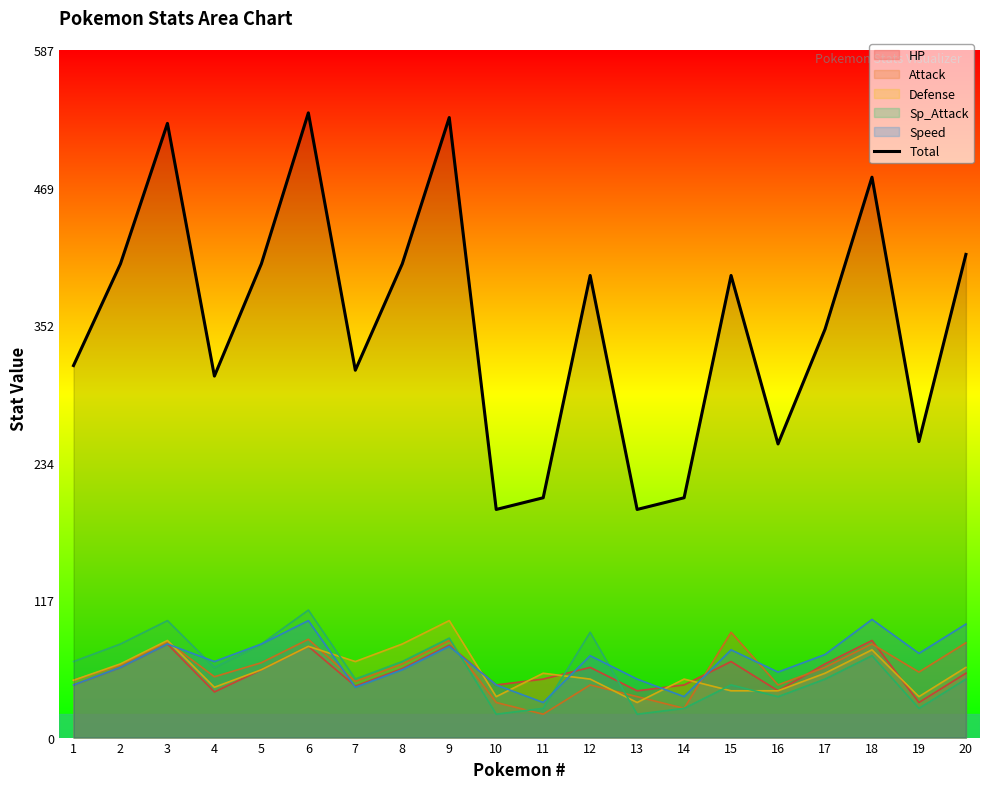

How many values are below 395?

10